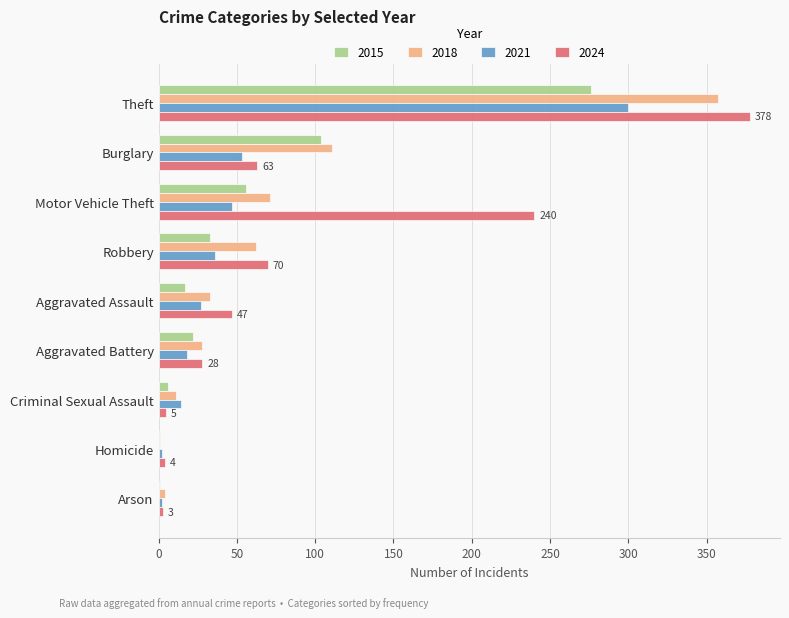

What is the average value of the 2021 series?

55